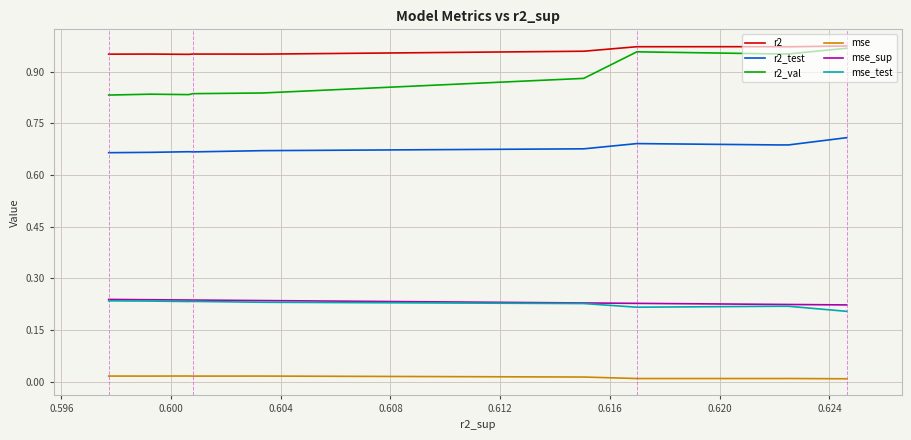

True or false: mse_test has a value of 0.2 at 0.612.

True